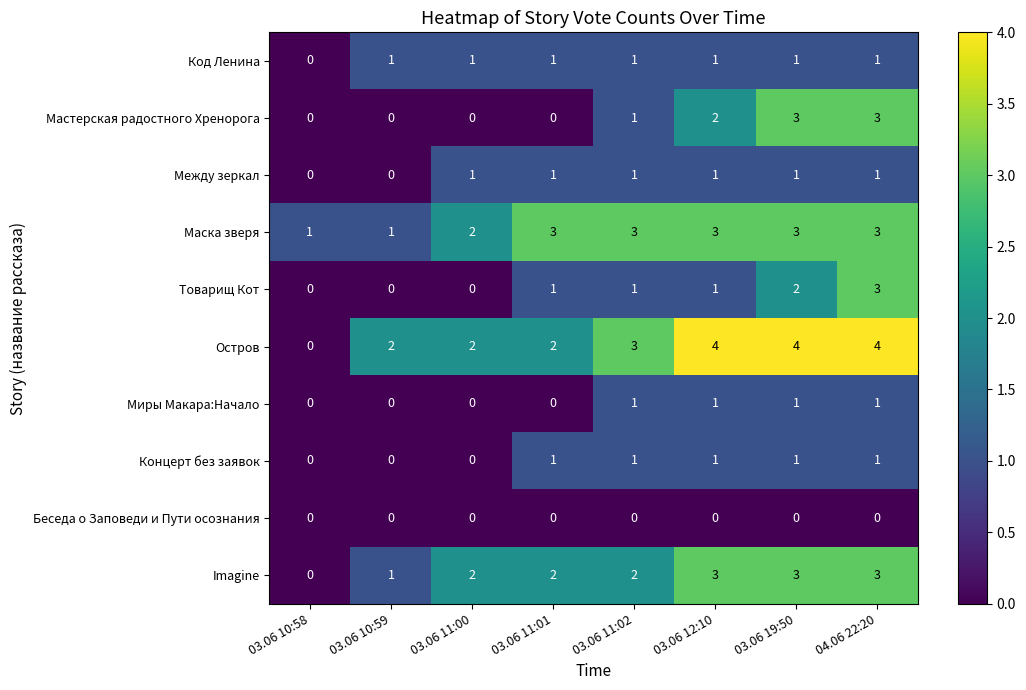

What is the sum of the Мастерская радостного Хренорога values at 03.06 11:00 and 04.06 22:20?

3